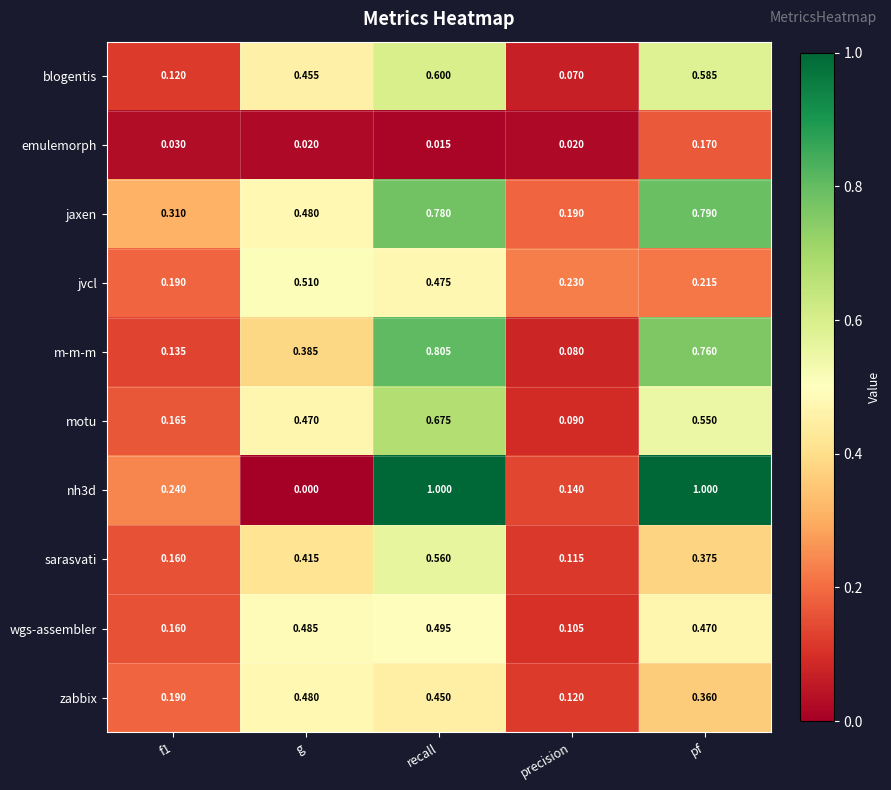

At which label does nh3d reach its minimum?

g